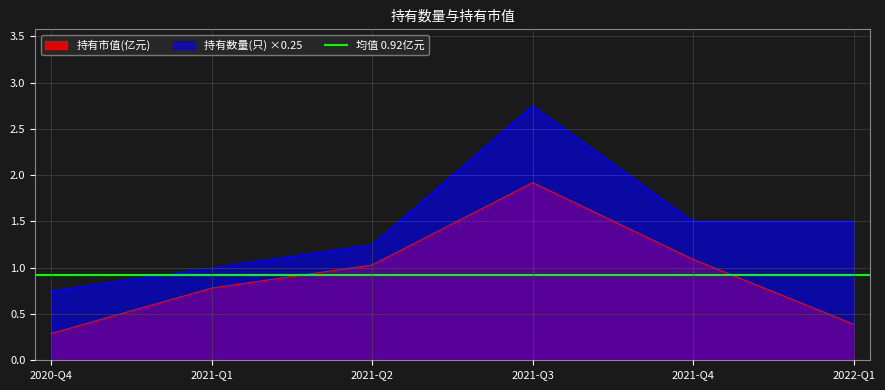

At which label does 持有市值(亿元) reach its minimum?

2020-Q4